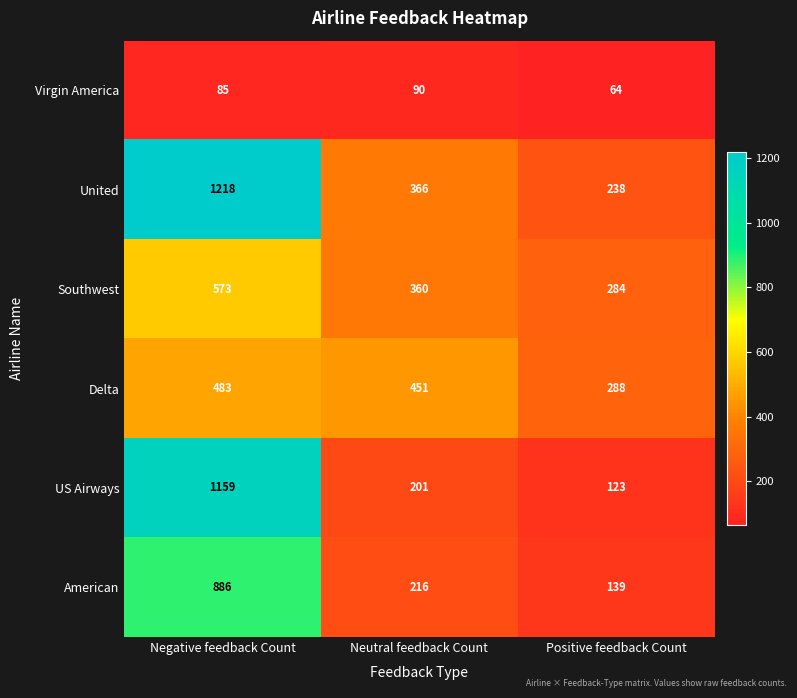

Reading left to right, transcribe all the data shown in this chart.

Virgin America: 85	90	64
United: 1218	366	238
Southwest: 573	360	284
Delta: 483	451	288
US Airways: 1159	201	123
American: 886	216	139